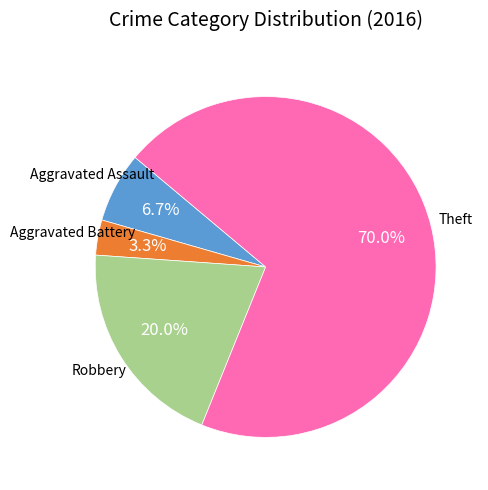

Is there a majority slice in this chart?

Yes